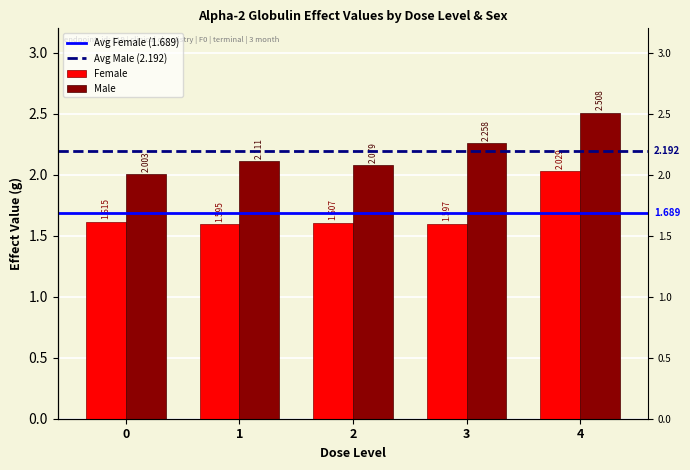

Rank the categories by Male value from highest to lowest.

4, 3, 1, 2, 0